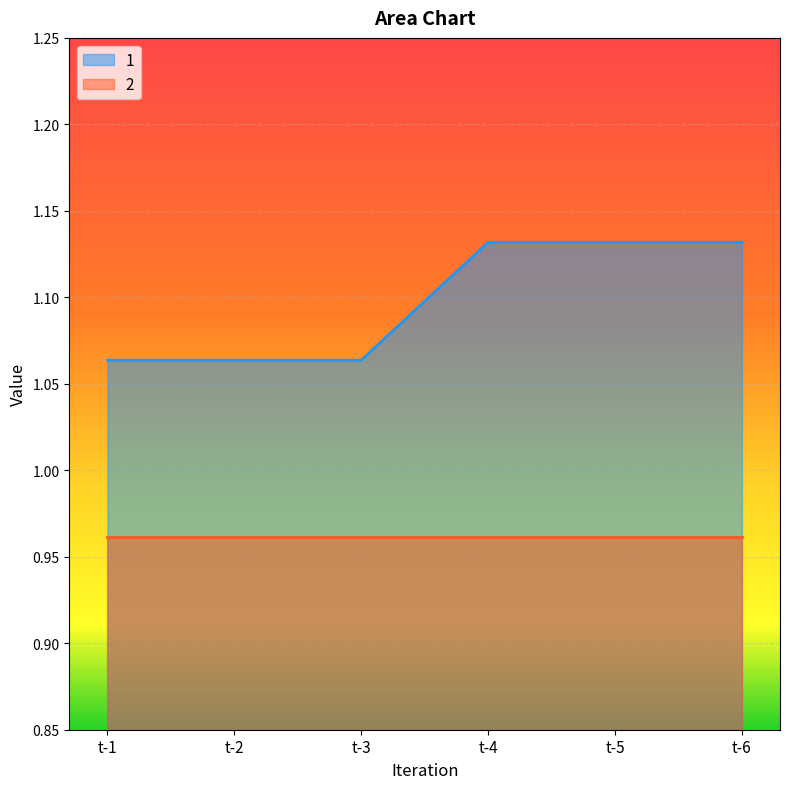

What is the greatest value displayed?

1.1